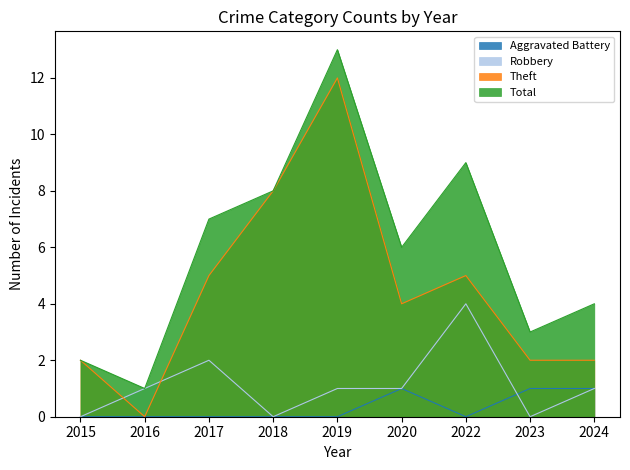

Rank the series by their maximum value, from lowest to highest.

Aggravated Battery, Robbery, Theft, Total